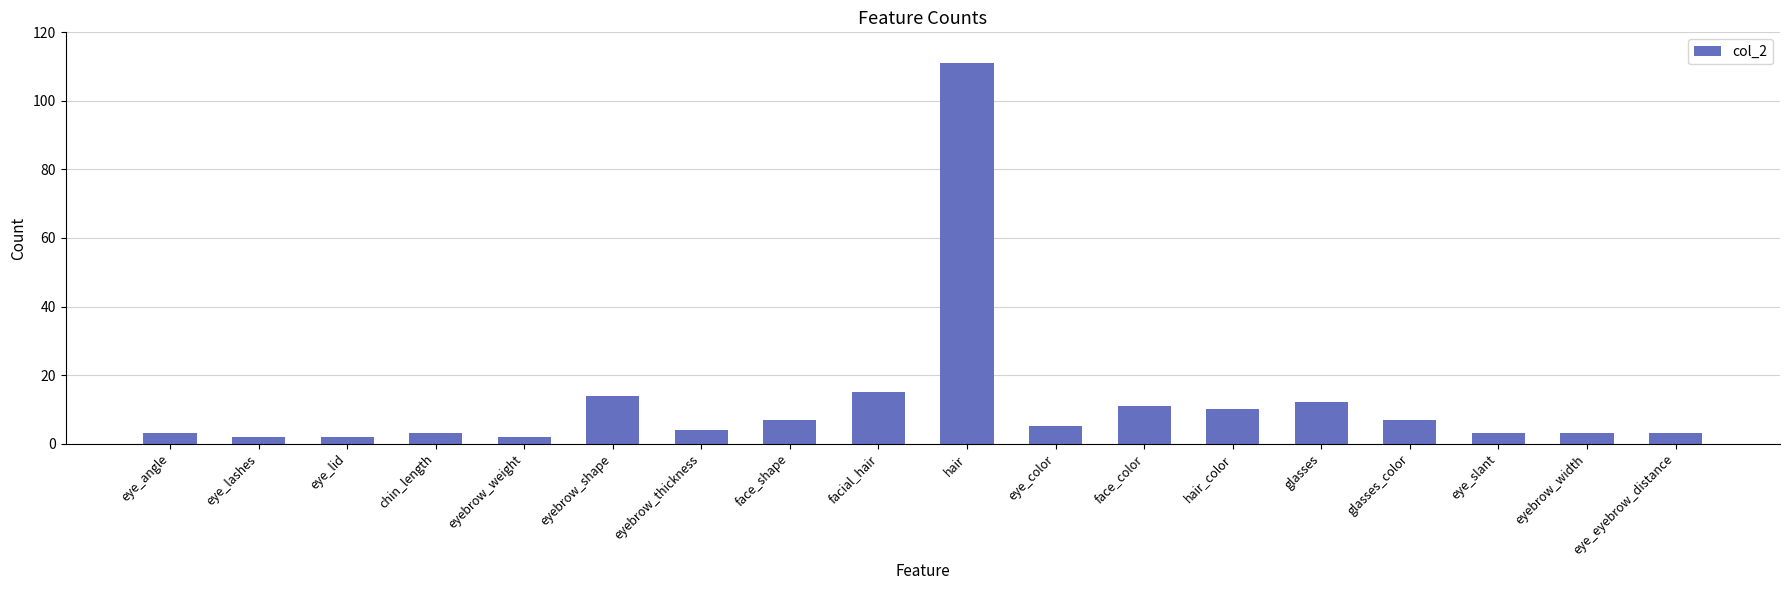

Are the bars grouped side by side (vs. stacked)?

No